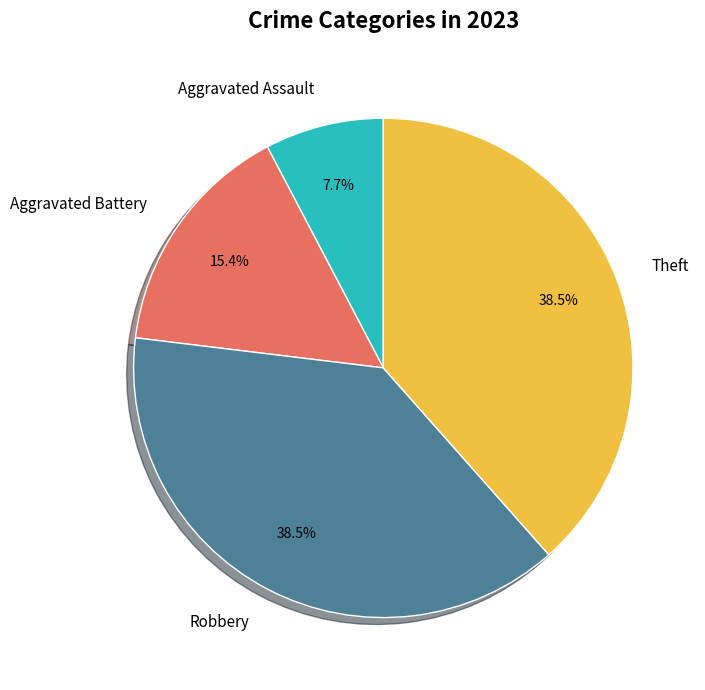

Does Theft represent more than half of the total?

No